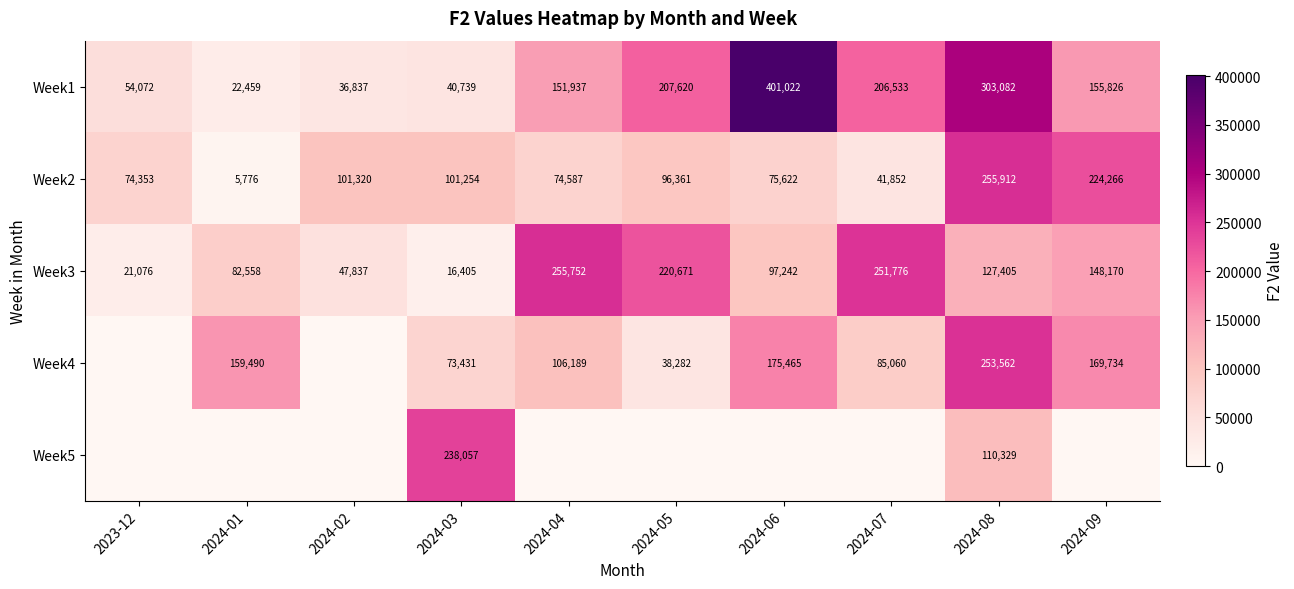

What is the difference between the highest and lowest values at 2024-03?

221652